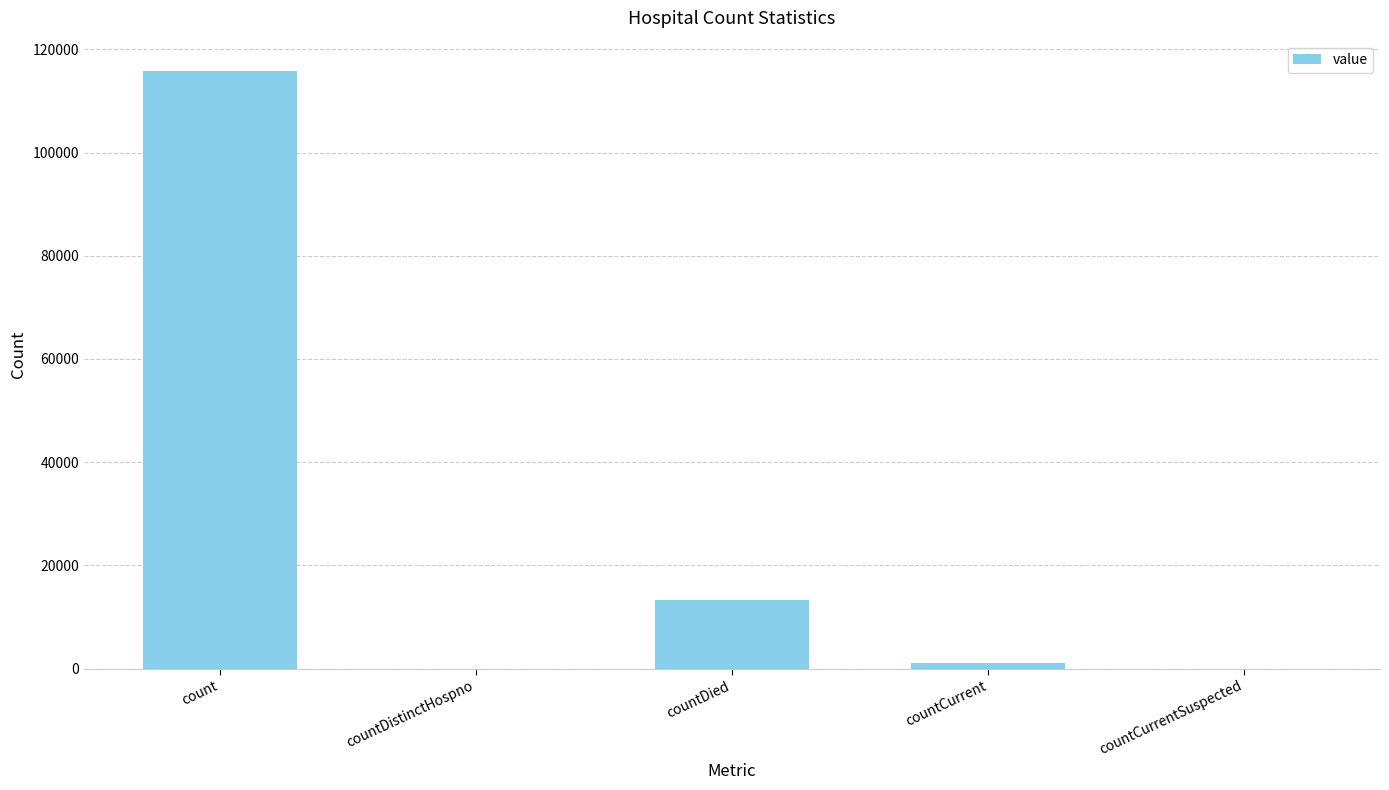

Which has a higher value, count or countCurrent?

count